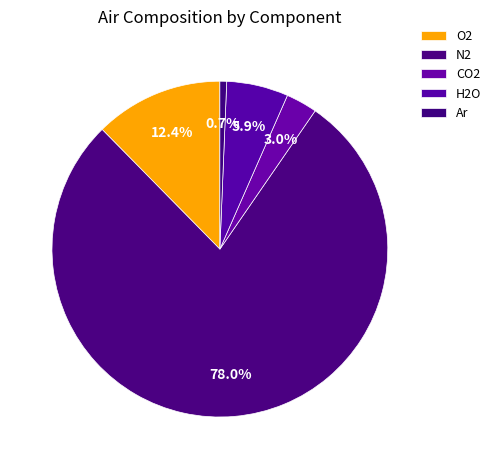

Count the number of slices in the pie.

5